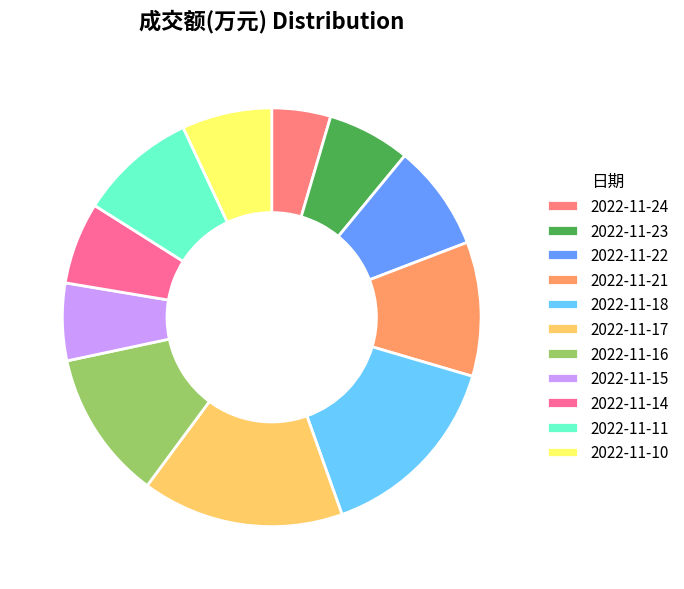

What percentage do 2022-11-10 and 2022-11-16 together represent?

18.5%